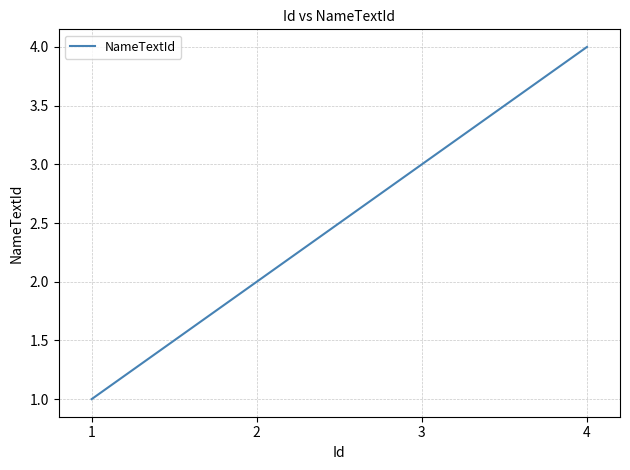

What is the ratio of the value at 3 to the value at 2?

1.5